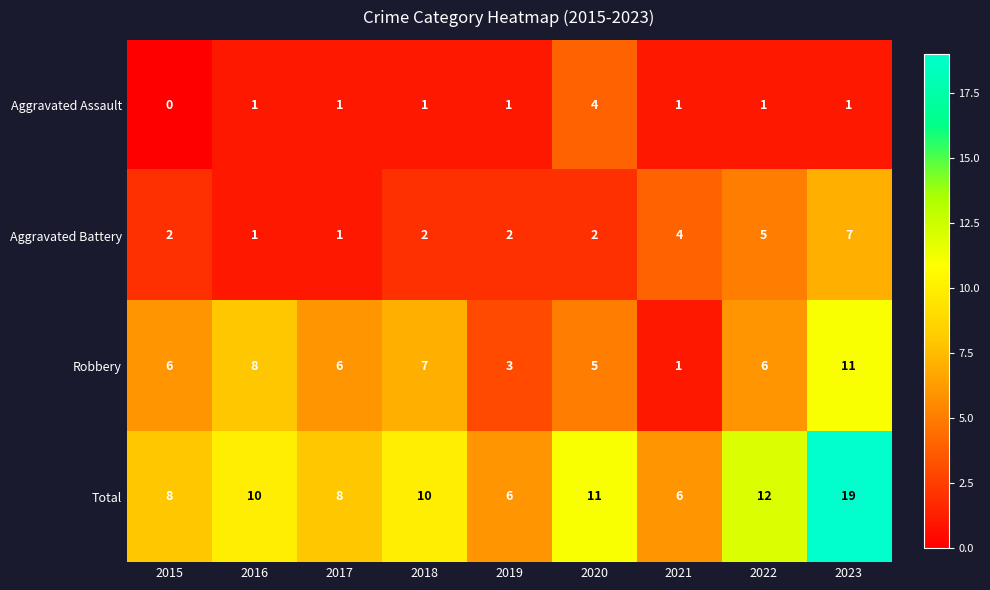

Rank the series by their average value, from lowest to highest.

Aggravated Assault, Aggravated Battery, Robbery, Total